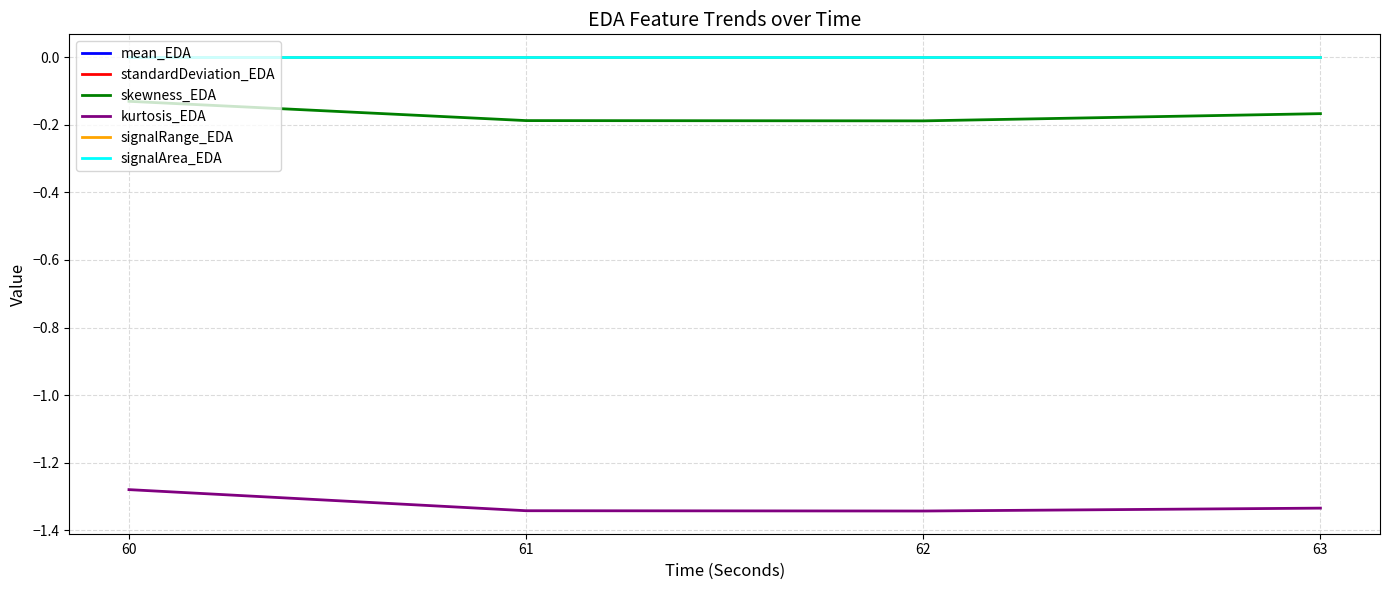

Between 60 and 61, which series saw the biggest shift?

kurtosis_EDA